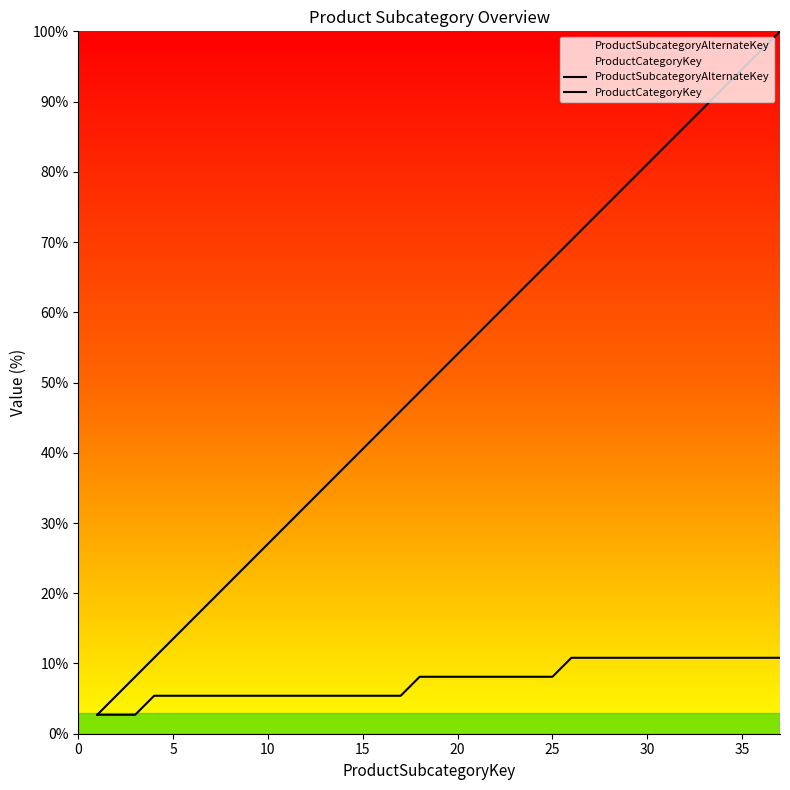

How many lines are shown in the chart?

2